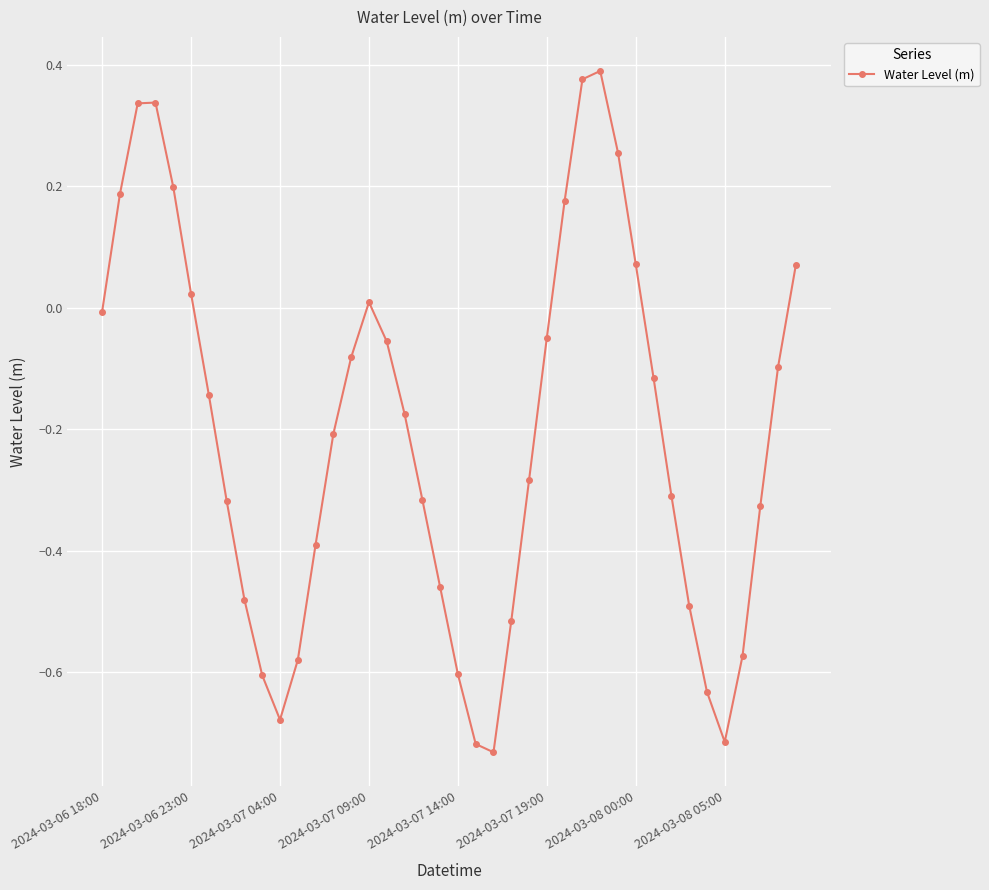

True or false: the data has more than 0 interior local peaks.

True